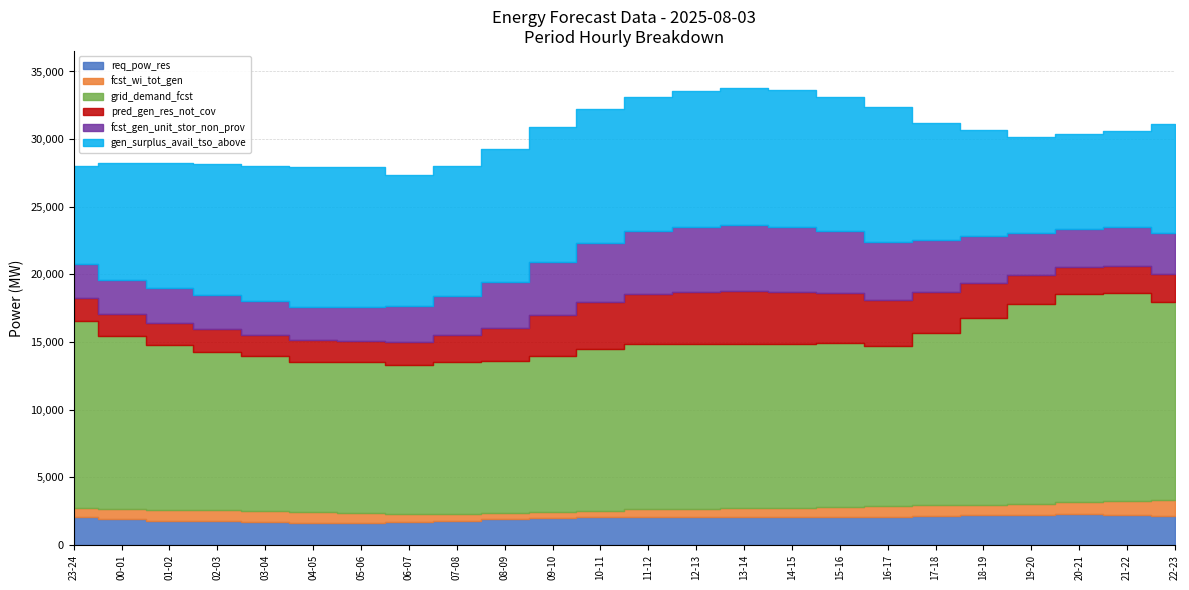

Reading left to right, list all the values displayed in this chart.

req_pow_res: 23-24=2034	00-01=1886	01-02=1791	02-03=1735	03-04=1695	04-05=1649	05-06=1628	06-07=1686	07-08=1786	08-09=1898	09-10=1984	10-11=2060	11-12=2095	12-13=2096	13-14=2092	14-15=2067	15-16=2041	16-17=2056	17-18=2134	18-19=2195	19-20=2238	20-21=2260	21-22=2247	22-23=2142
fcst_wi_tot_gen: 23-24=683	00-01=749	01-02=817	02-03=823	03-04=784	04-05=772	05-06=733	06-07=626	07-08=517	08-09=446	09-10=443	10-11=482	11-12=531	12-13=586	13-14=640	14-15=689	15-16=731	16-17=787	17-18=793	18-19=755	19-20=798	20-21=898	21-22=1004	22-23=1148
grid_demand_fcst: 23-24=13866	00-01=12815	01-02=12140	02-03=11740	03-04=11454	04-05=11121	05-06=11141	06-07=11011	07-08=11187	08-09=11221	09-10=11532	10-11=11958	11-12=12225	12-13=12185	13-14=12151	14-15=12116	15-16=12175	16-17=11895	17-18=12732	18-19=13831	19-20=14786	20-21=15381	21-22=15382	22-23=14633
pred_gen_res_not_cov: 23-24=1657	00-01=1639	01-02=1679	02-03=1654	03-04=1600	04-05=1570	05-06=1590	06-07=1711	07-08=2013	08-09=2473	09-10=3028	10-11=3467	11-12=3734	12-13=3860	13-14=3922	14-15=3851	15-16=3670	16-17=3387	17-18=3014	18-19=2561	19-20=2161	20-21=1971	21-22=2006	22-23=2105
fcst_gen_unit_stor_non_prov: 23-24=2497	00-01=2473	01-02=2530	02-03=2509	03-04=2464	04-05=2446	05-06=2466	06-07=2619	07-08=2923	08-09=3373	09-10=3912	10-11=4339	11-12=4605	12-13=4746	13-14=4816	14-15=4744	15-16=4556	16-17=4275	17-18=3870	18-19=3498	19-20=3096	20-21=2865	21-22=2889	22-23=3016
gen_surplus_avail_tso_above: 23-24=7312	00-01=8694	01-02=9275	02-03=9710	03-04=9991	04-05=10353	05-06=10374	06-07=9674	07-08=9571	08-09=9876	09-10=10018	10-11=9942	11-12=9907	12-13=10086	13-14=10194	14-15=10182	15-16=9961	16-17=9946	17-18=8655	18-19=7842	19-20=7050	20-21=7008	21-22=7087	22-23=8044